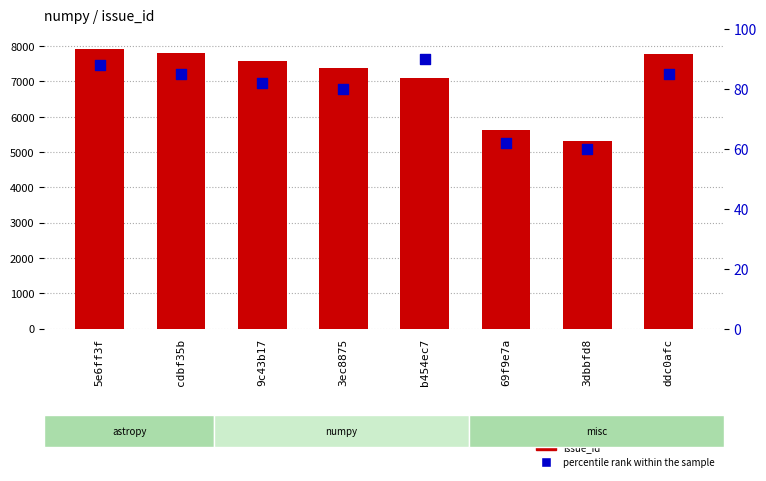

Is the value of issue_id at 5e6ff3f greater than the value of percentile rank within the sample at 5e6ff3f?

Yes